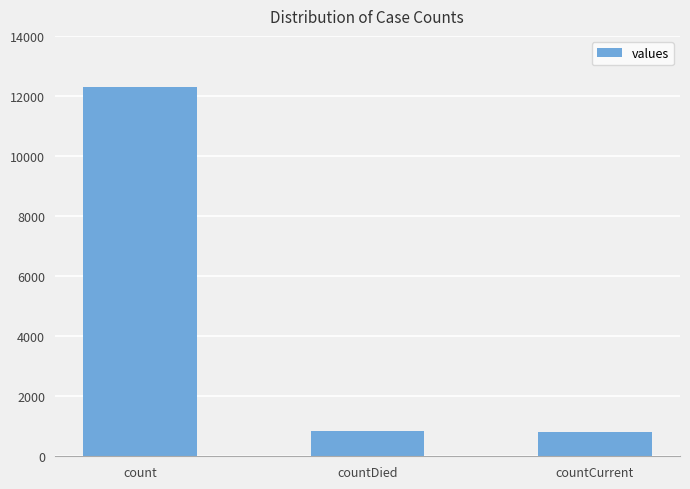

What is the difference between the values at count and countCurrent?

11505